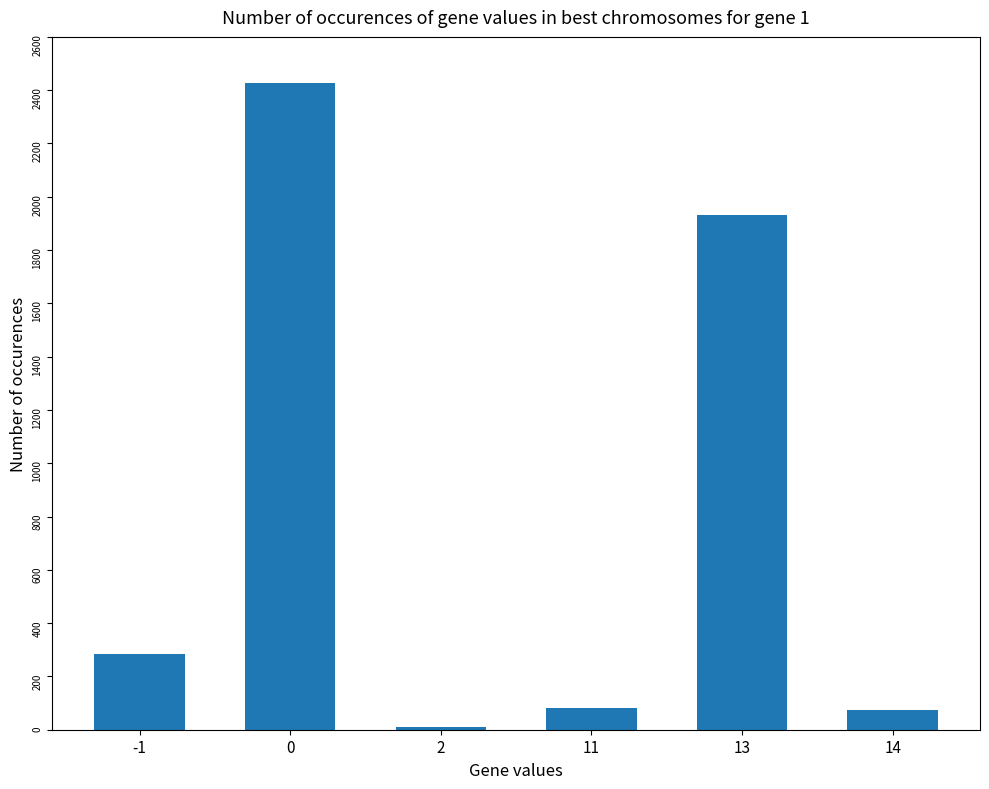

Are the bars grouped side by side (vs. stacked)?

No